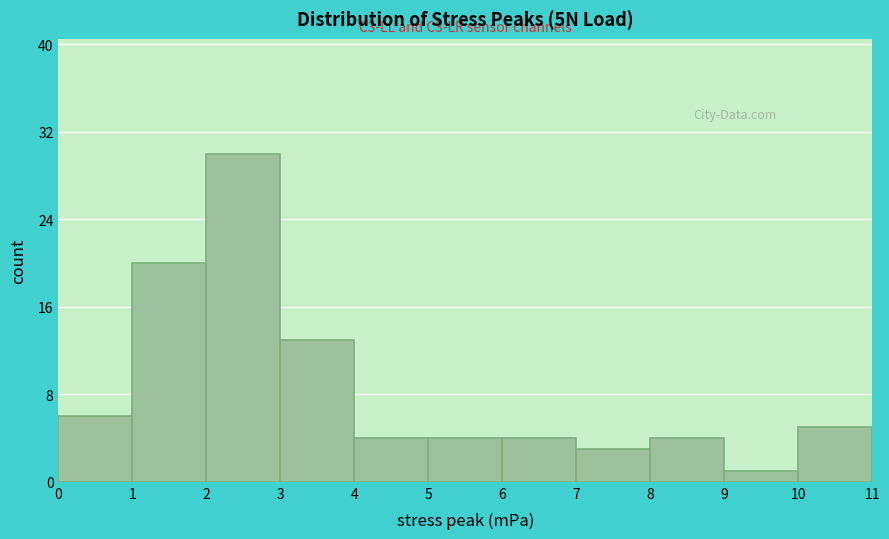

Which range on the x-axis has the tallest bar?

2 to 3